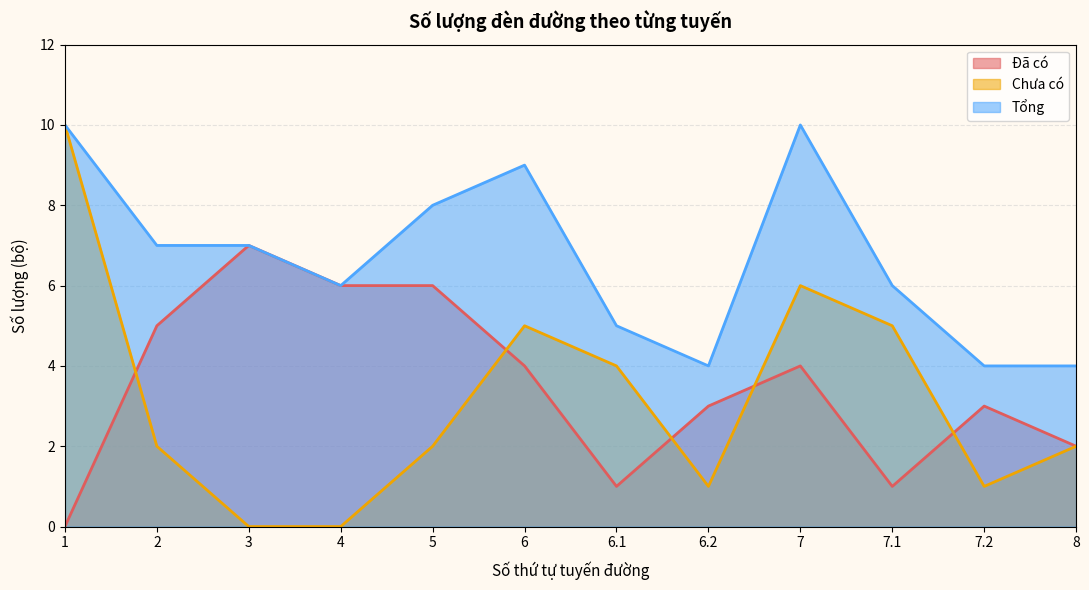

How many data points does each series have?

12